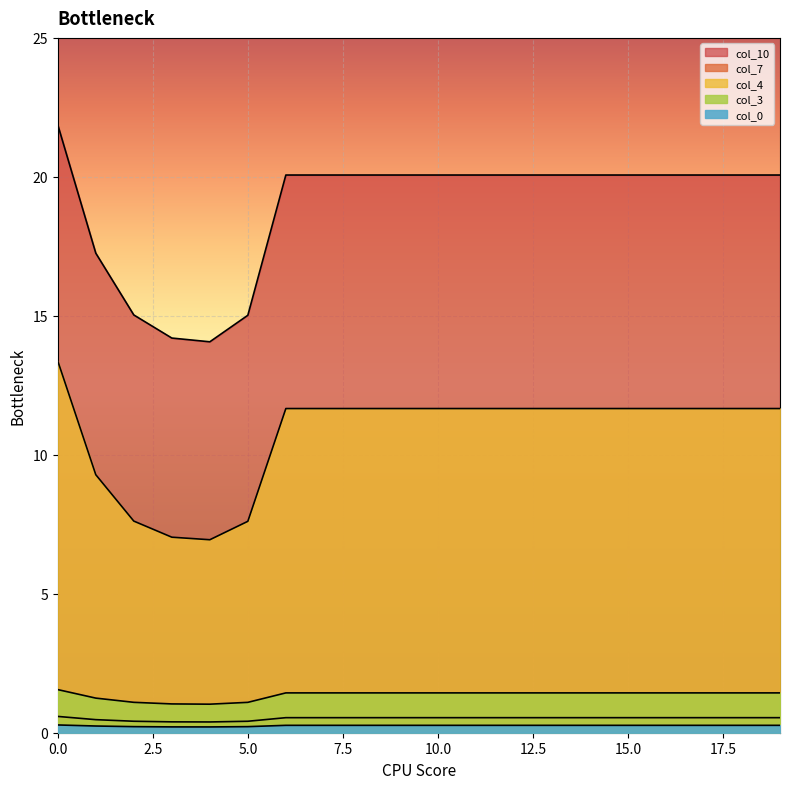

Is it true that col_7 equals 0.2 at 9?

False